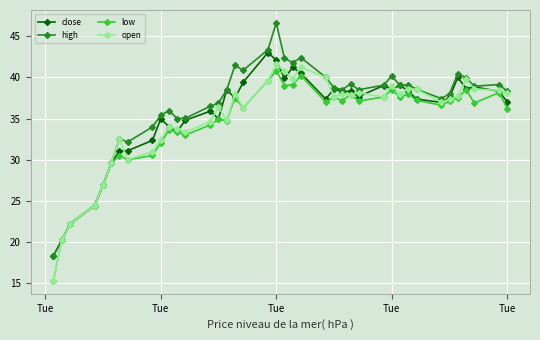

True or false: close has more than 2 interior local peaks.

True